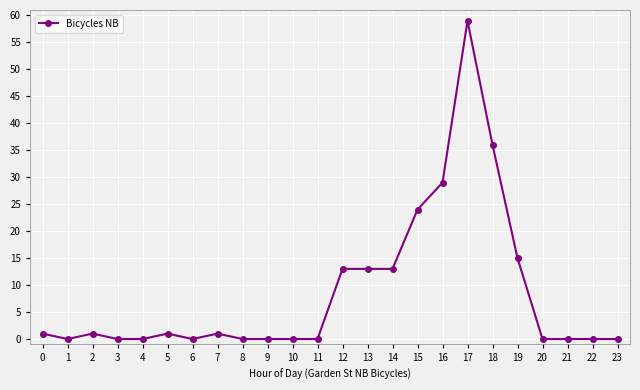

What is the maximum value shown in the chart?

59